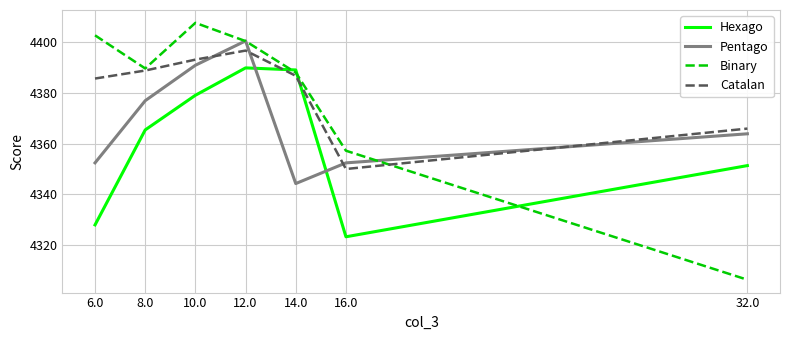

What is the spread (max minus min) of values at 10.0?

28.5